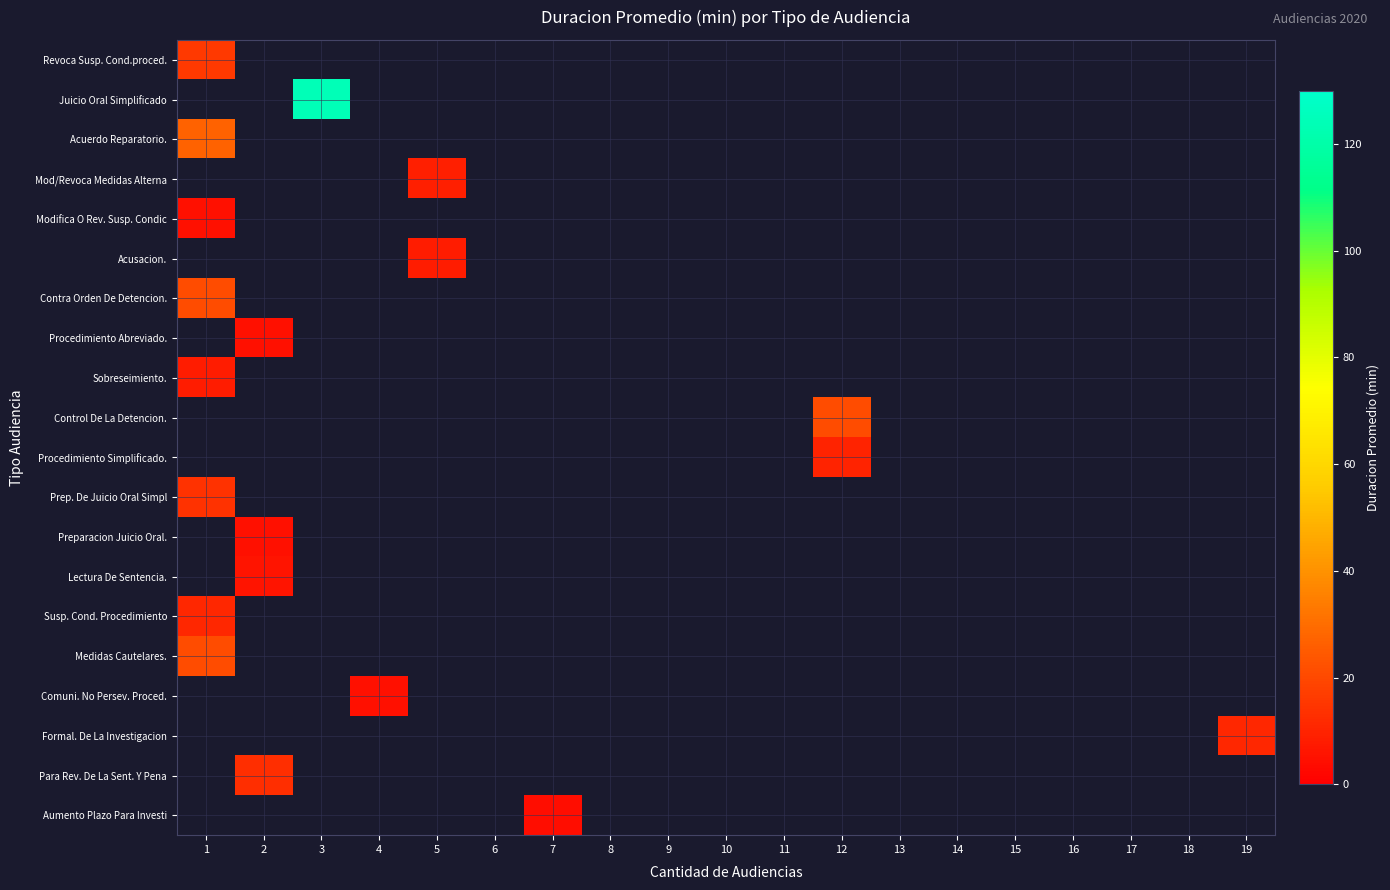

At how many categories does at least one series exceed 107?

1